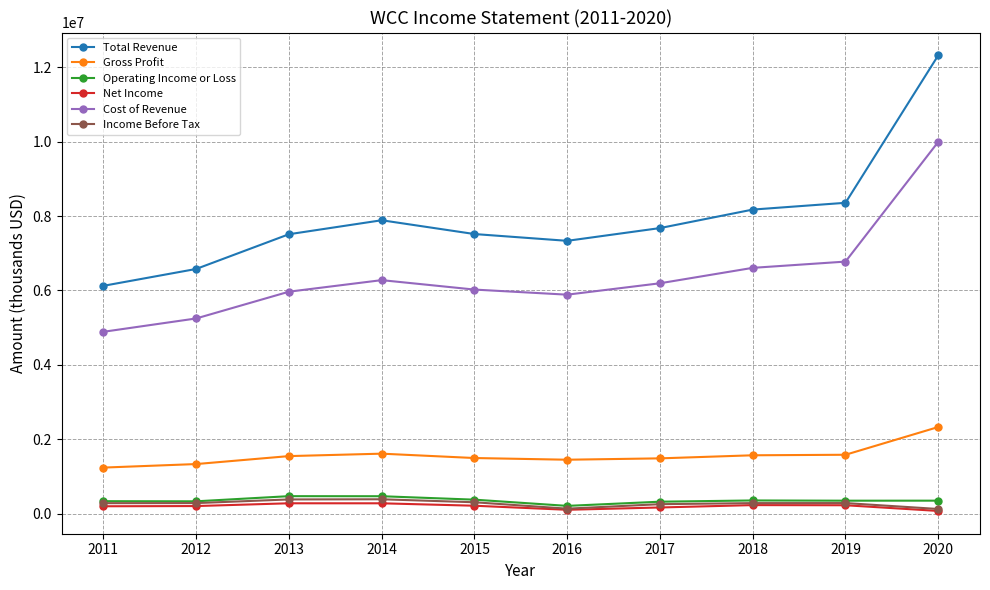

True or false: Gross Profit has more than 0 interior local peaks.

True